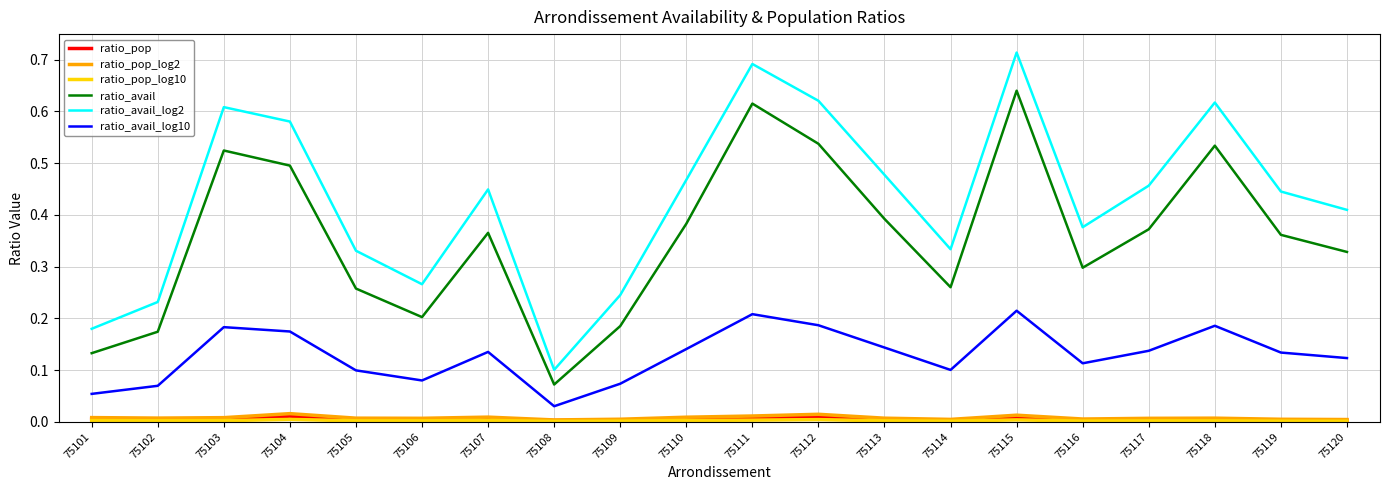

Is the value of ratio_pop_log2 at 75110 greater than the value of ratio_avail_log10 at 75103?

No